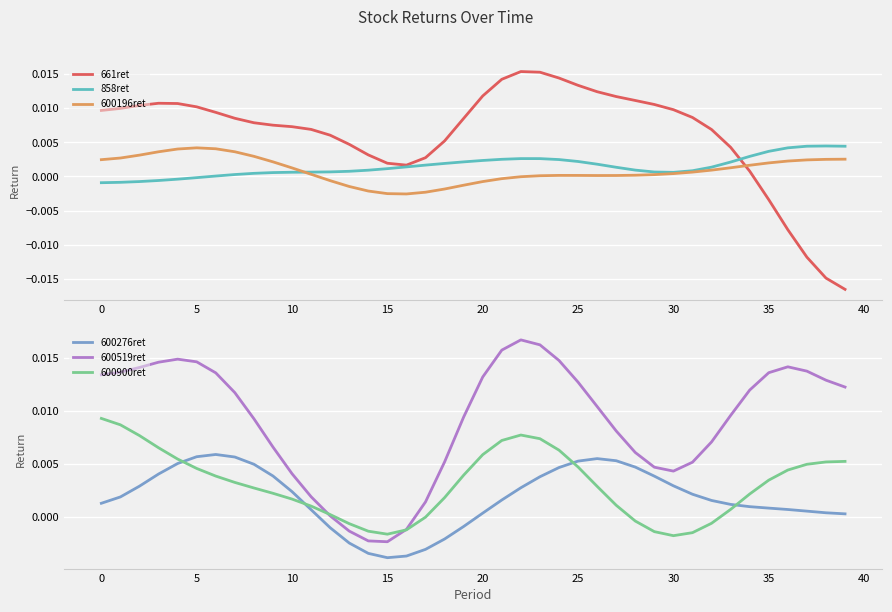

Which category has the highest value across all series?

22